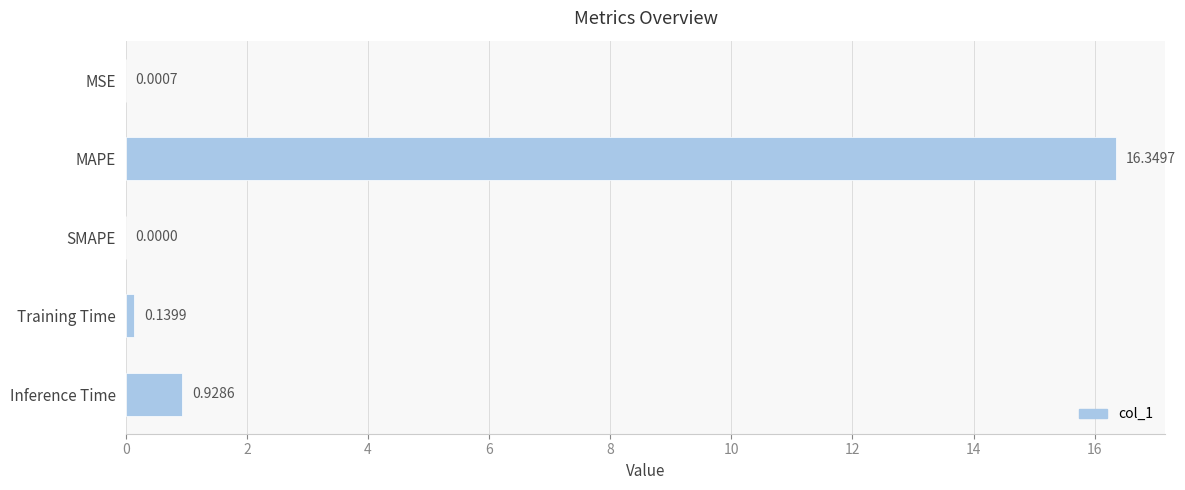

What is the change in value from SMAPE to Training Time?

+0.1